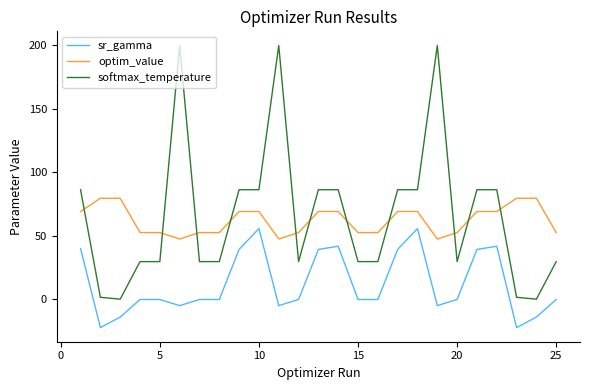

Which series has the largest range (max minus min)?

softmax_temperature